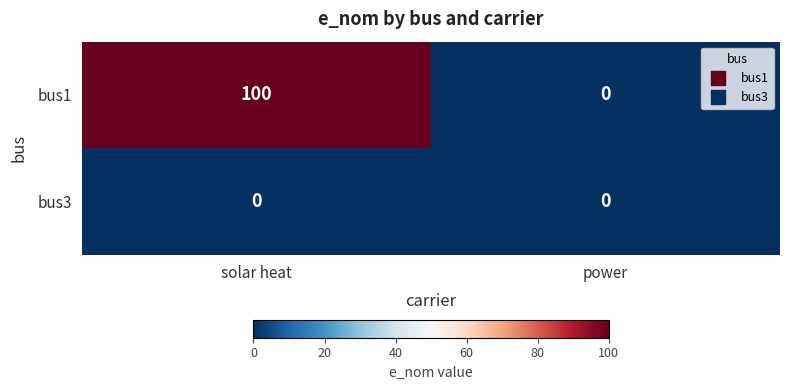

At which category is the sum across all series the highest?

solar heat